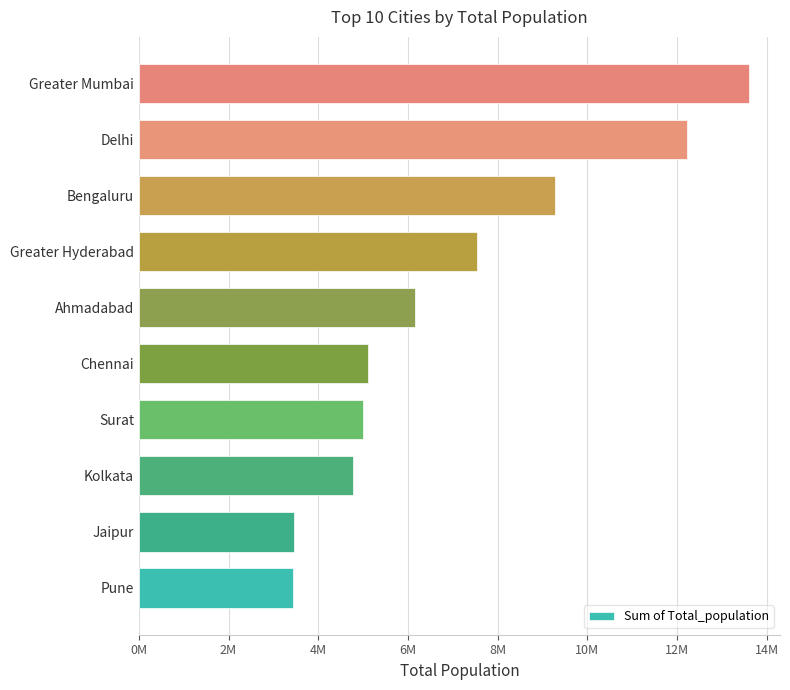

Where is the data nearest to the value 8528798?

Bengaluru